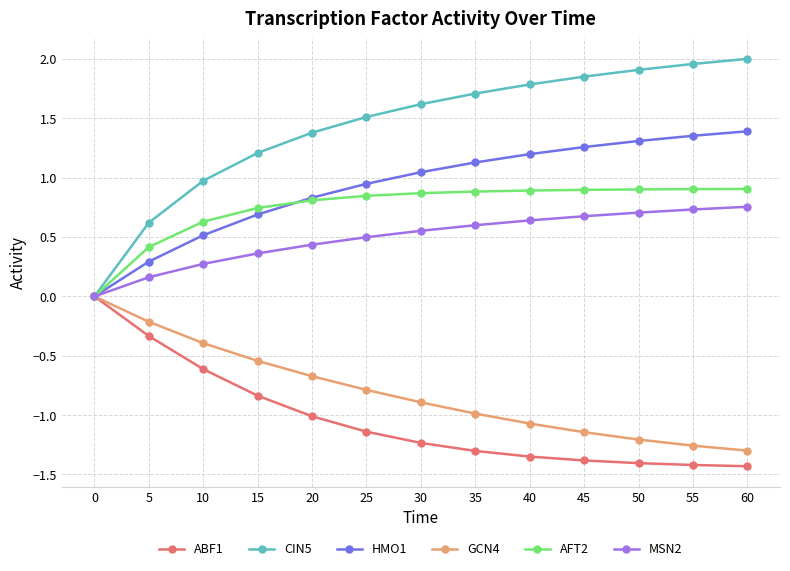

Which series has the largest total across all categories?

CIN5